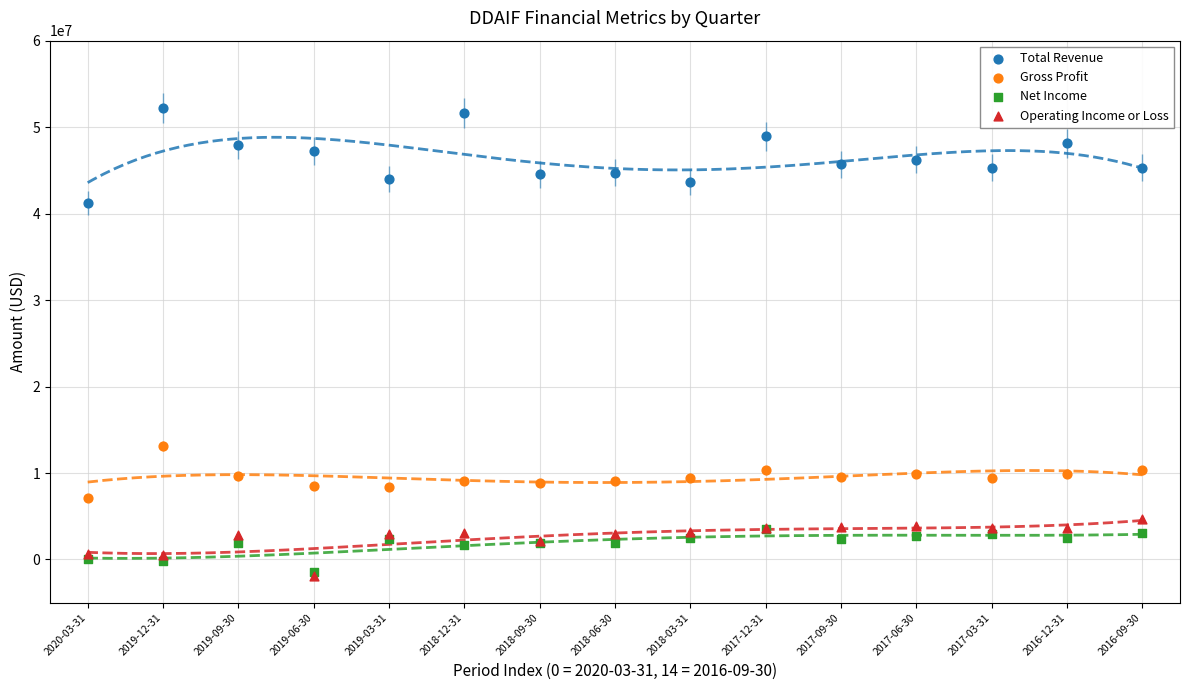

Across all series, what Y value is closest to 25168000?

13162700